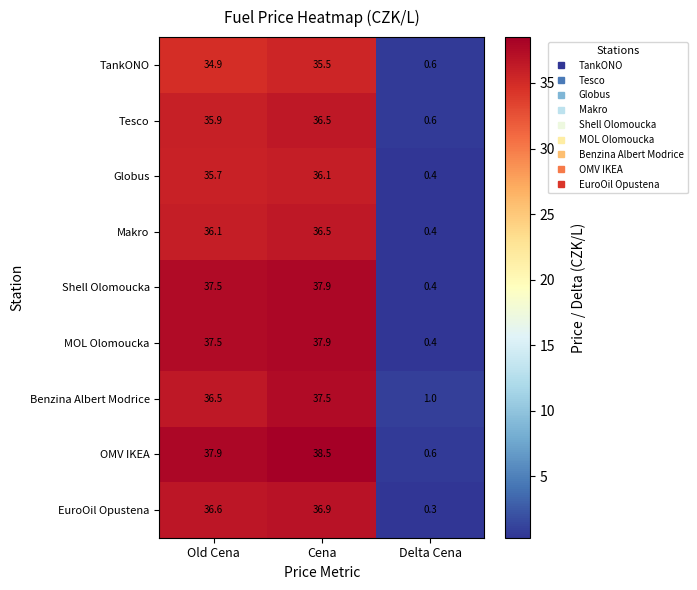

The value of Tesco at Cena is 36.5. True or false?

True